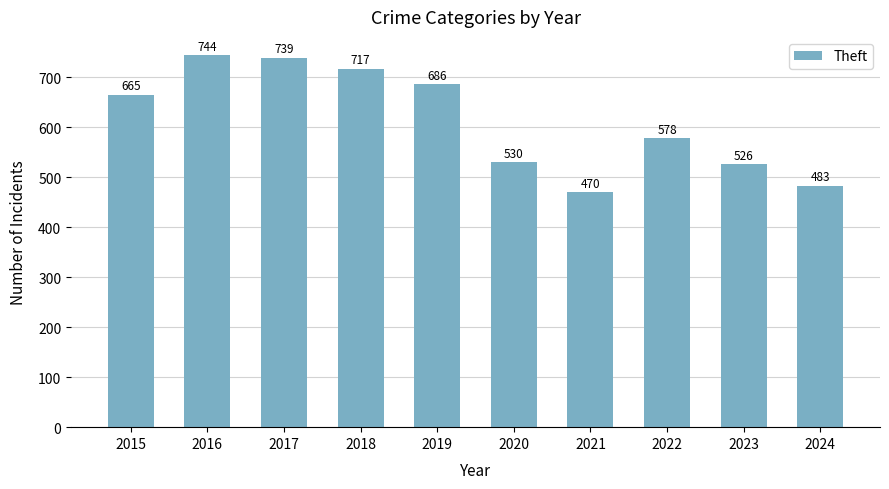

What is the change in value from 2016 to 2021?

-274